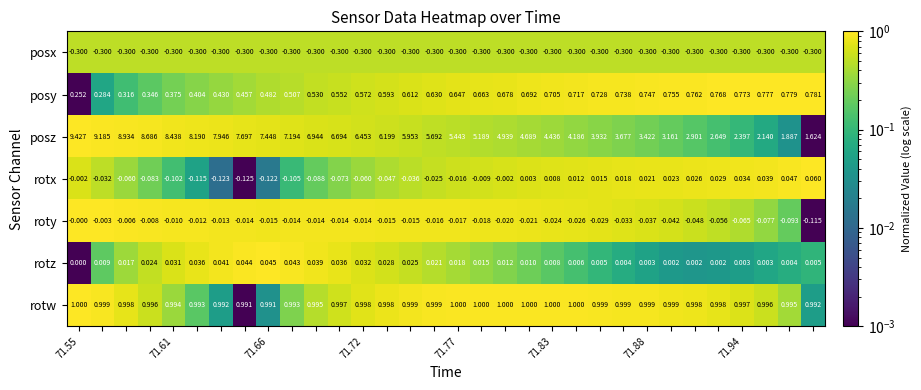

Rank the series by their maximum value, from highest to lowest.

posz, rotw, posy, rotx, rotz, roty, posx